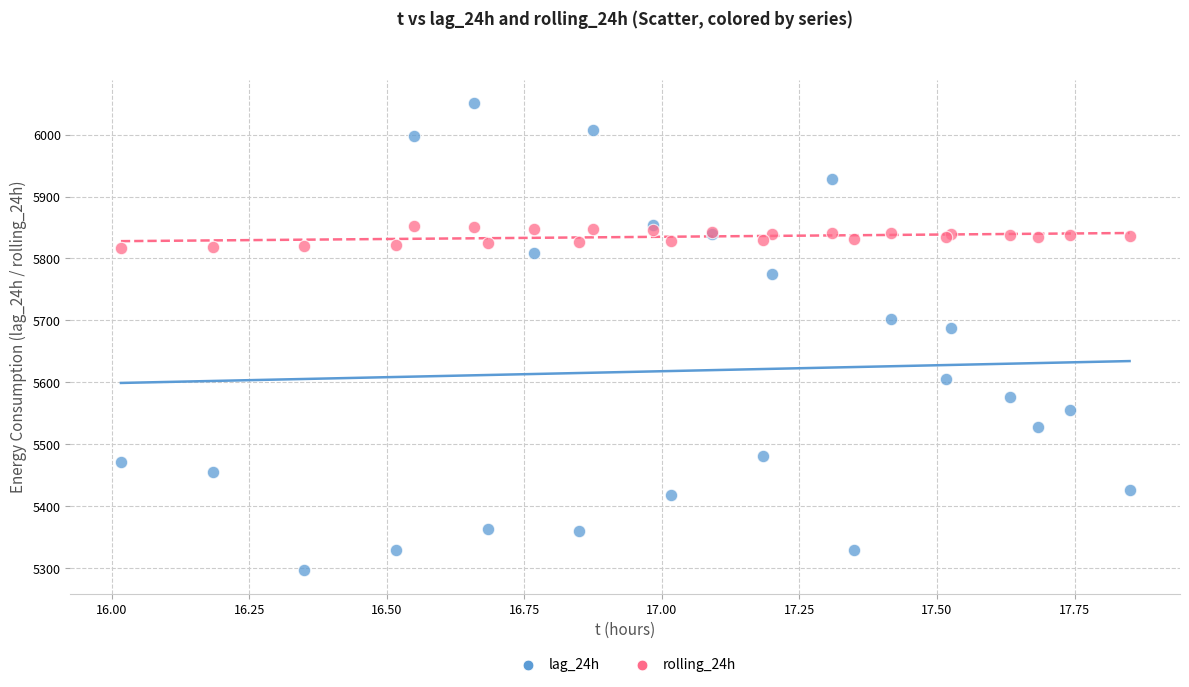

In the lag_24h series, what Y value is closest to 5674?

5688.0